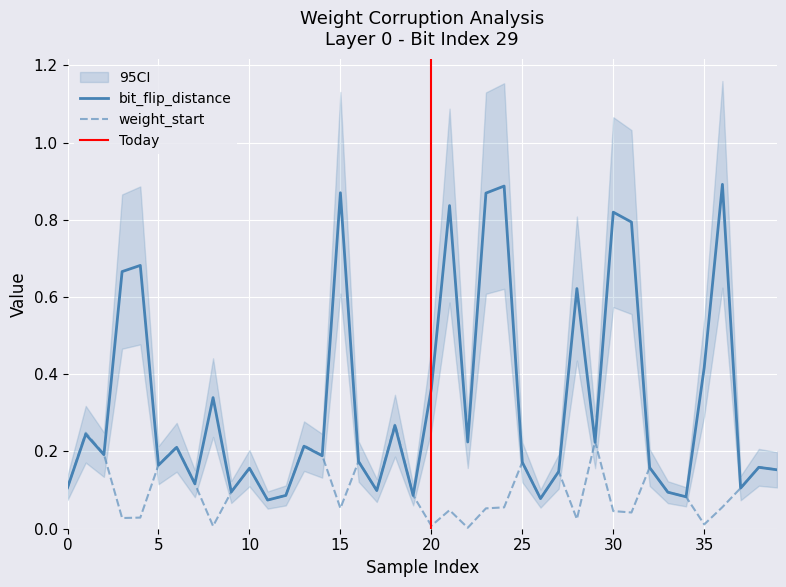

What is the maximum value shown in the chart?

0.9